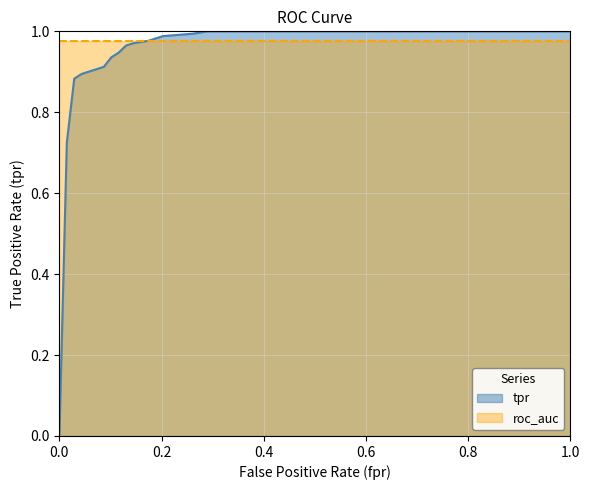

List the series in order of their overall mean, lowest first.

tpr, roc_auc